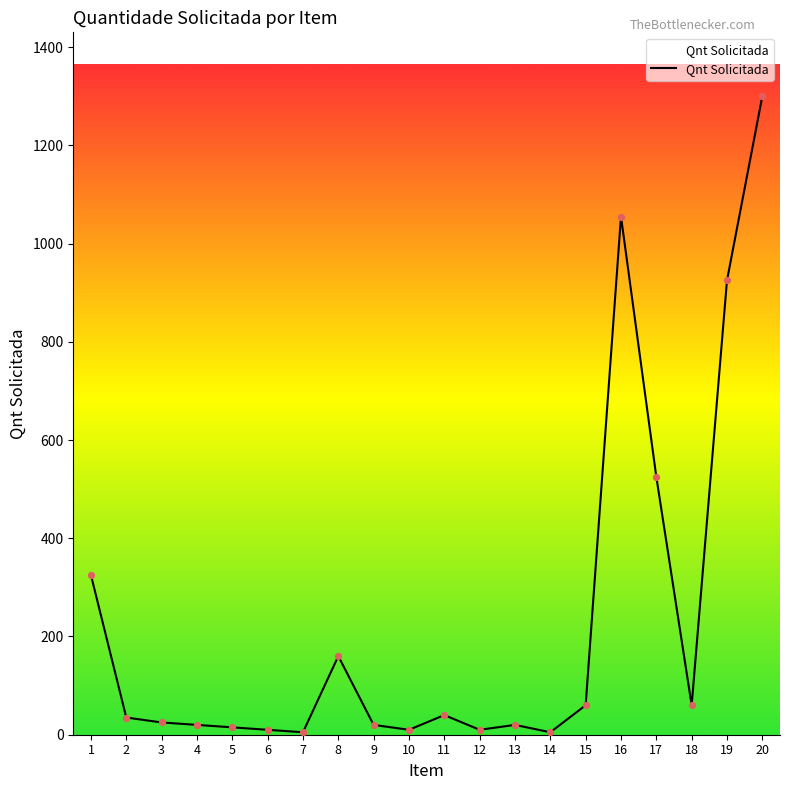

Which has a higher value, 4 or 20?

20